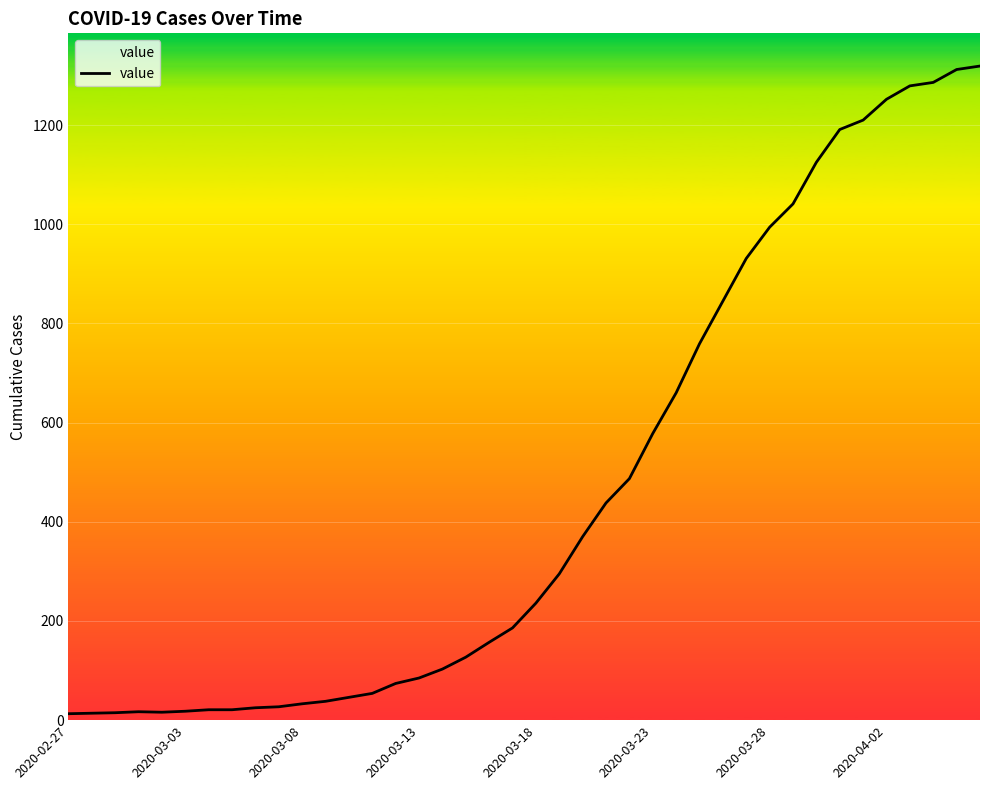

What is the maximum value shown in the chart?

1319